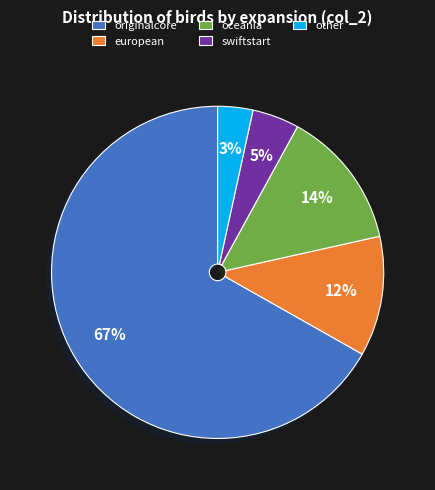

What is the smallest slice in the pie chart?

other